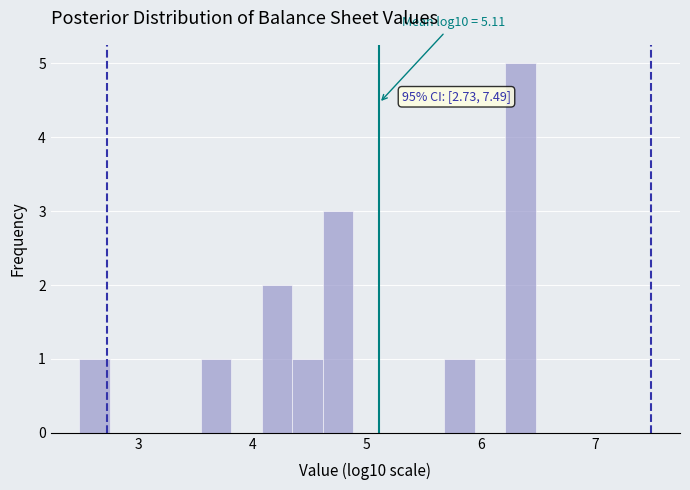

Read against the x-axis, roughly where is the centre of the tallest bar?

6.3